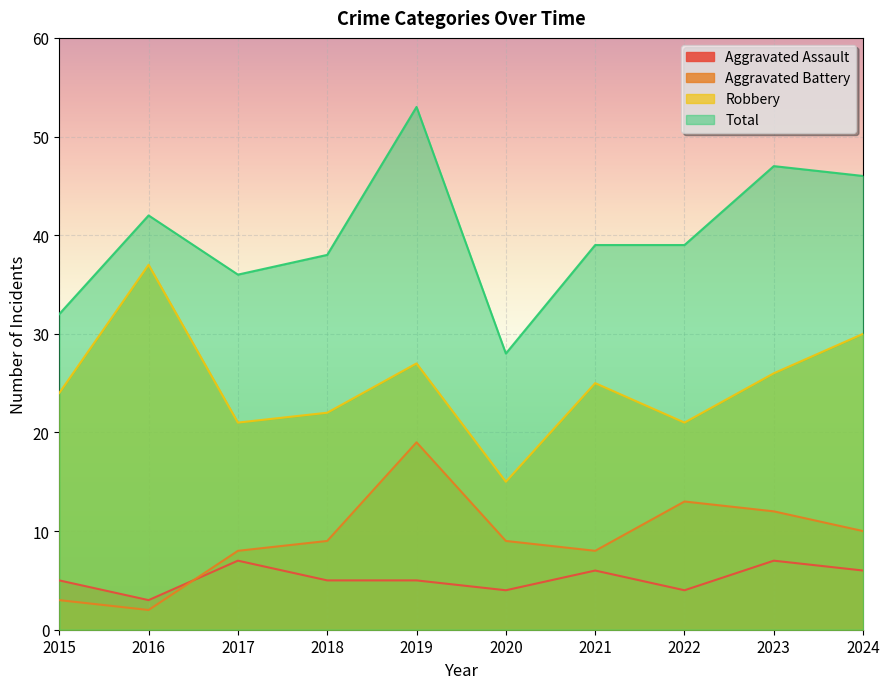

Where is the first local minimum for Total?

2017